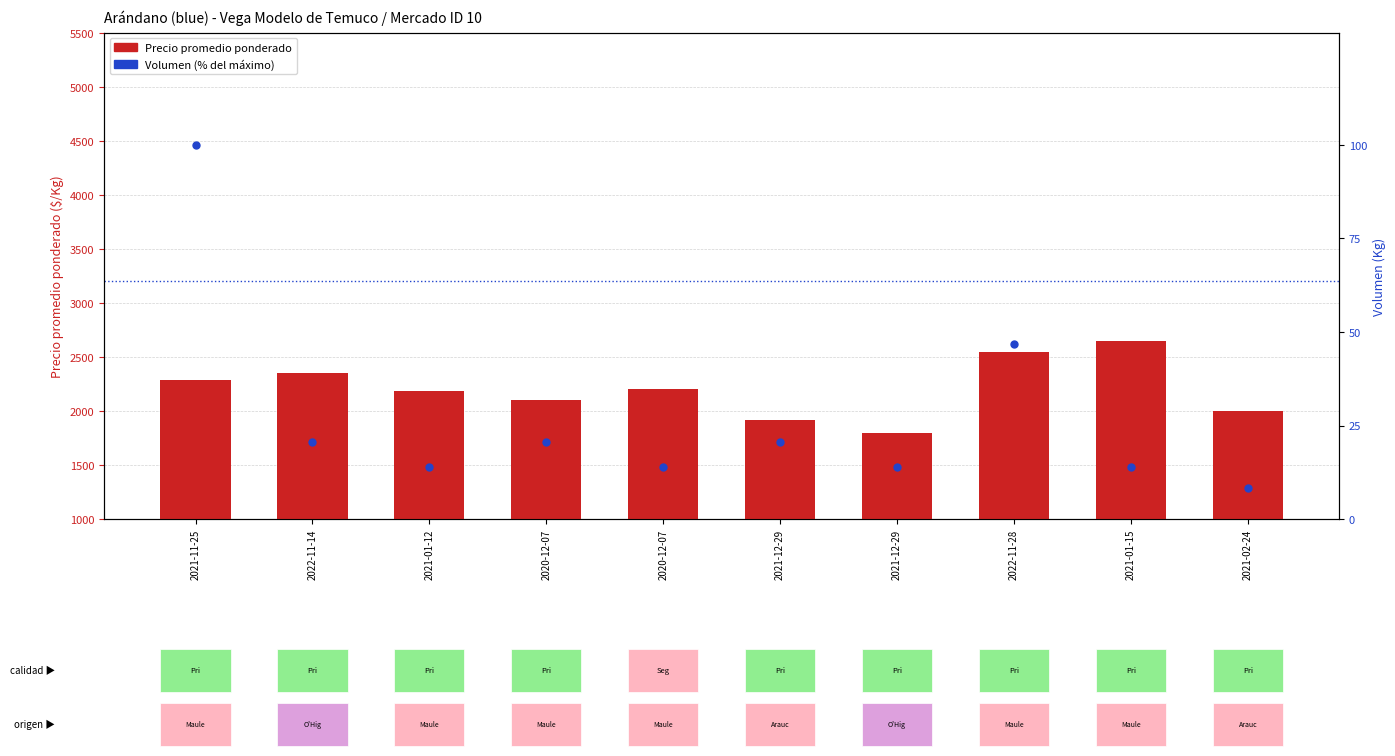

At which category is the sum across all series the highest?

2021-01-15